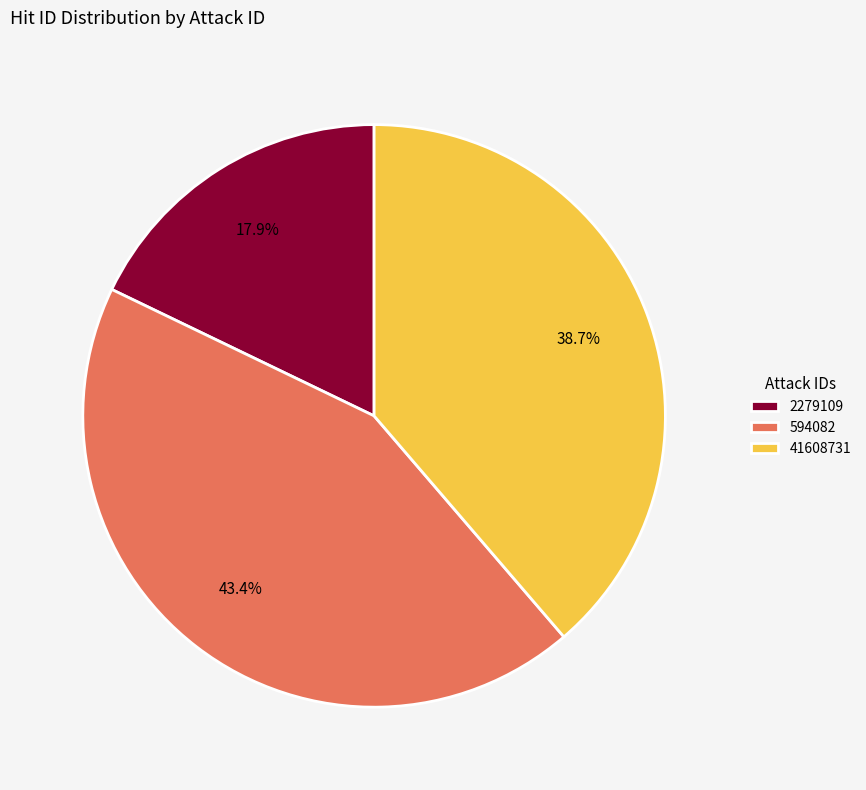

Is 41608731 the majority of the pie?

No